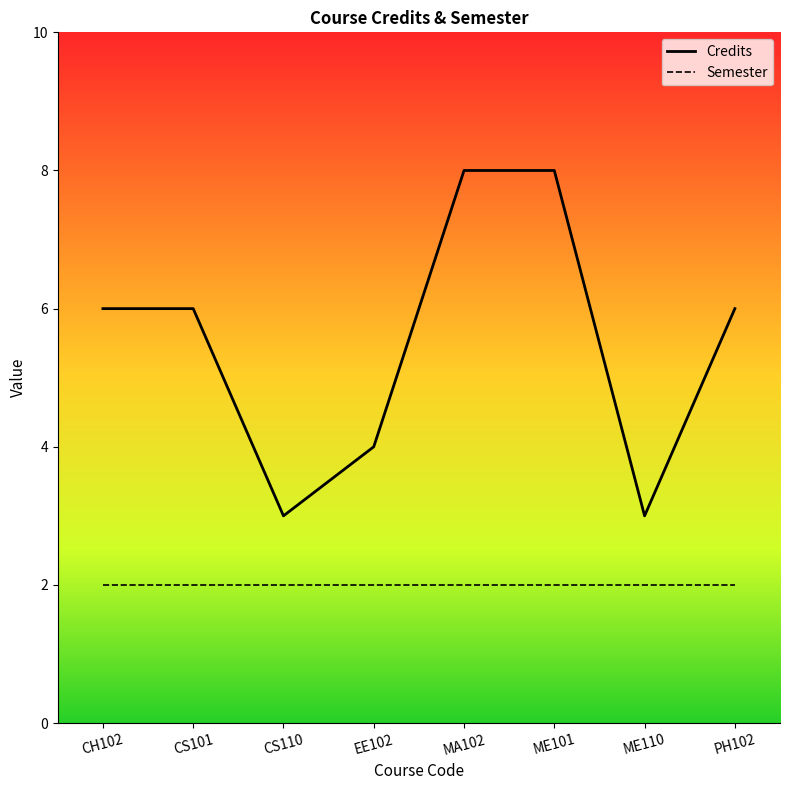

True or false: Credits and Semester intersect in this chart.

False